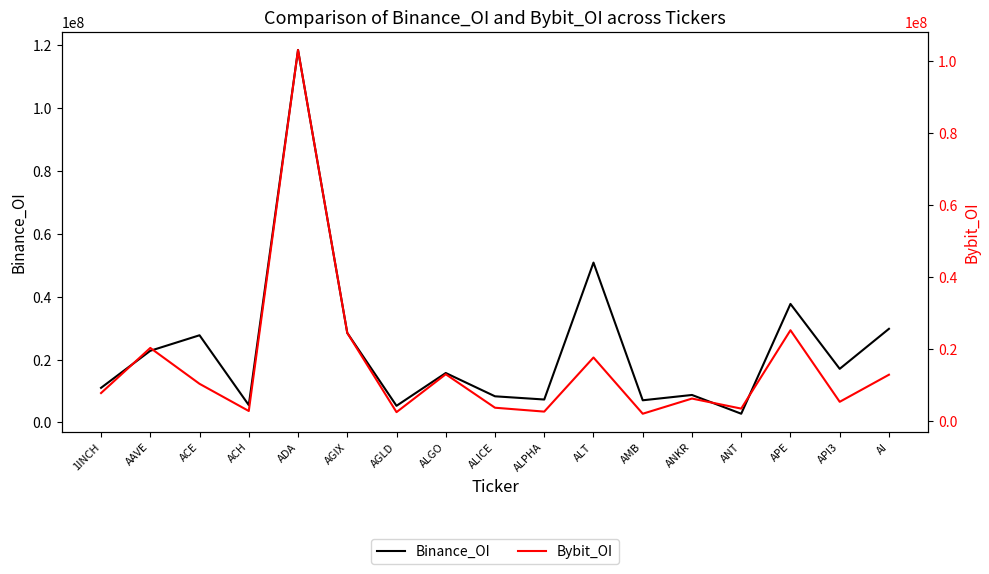

What is the total value across all series at AAVE?

43046331